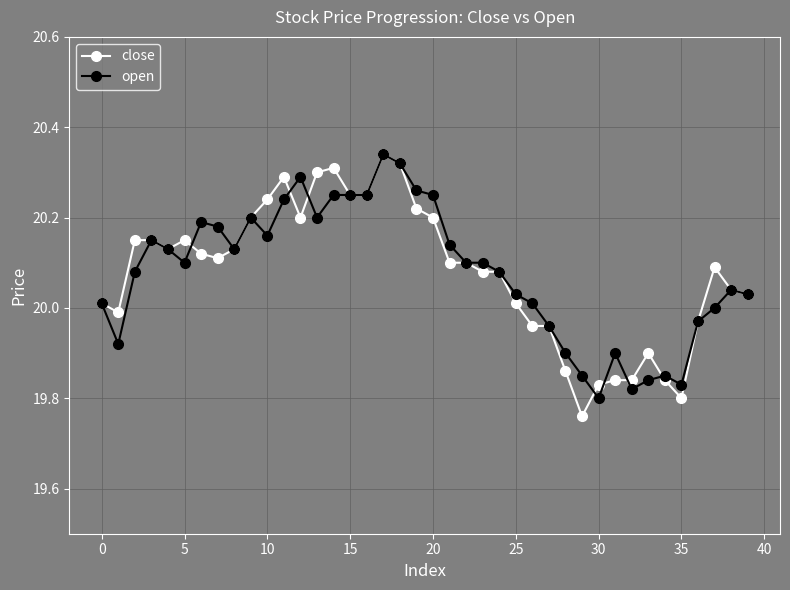

Count the number of categories in the chart.

40